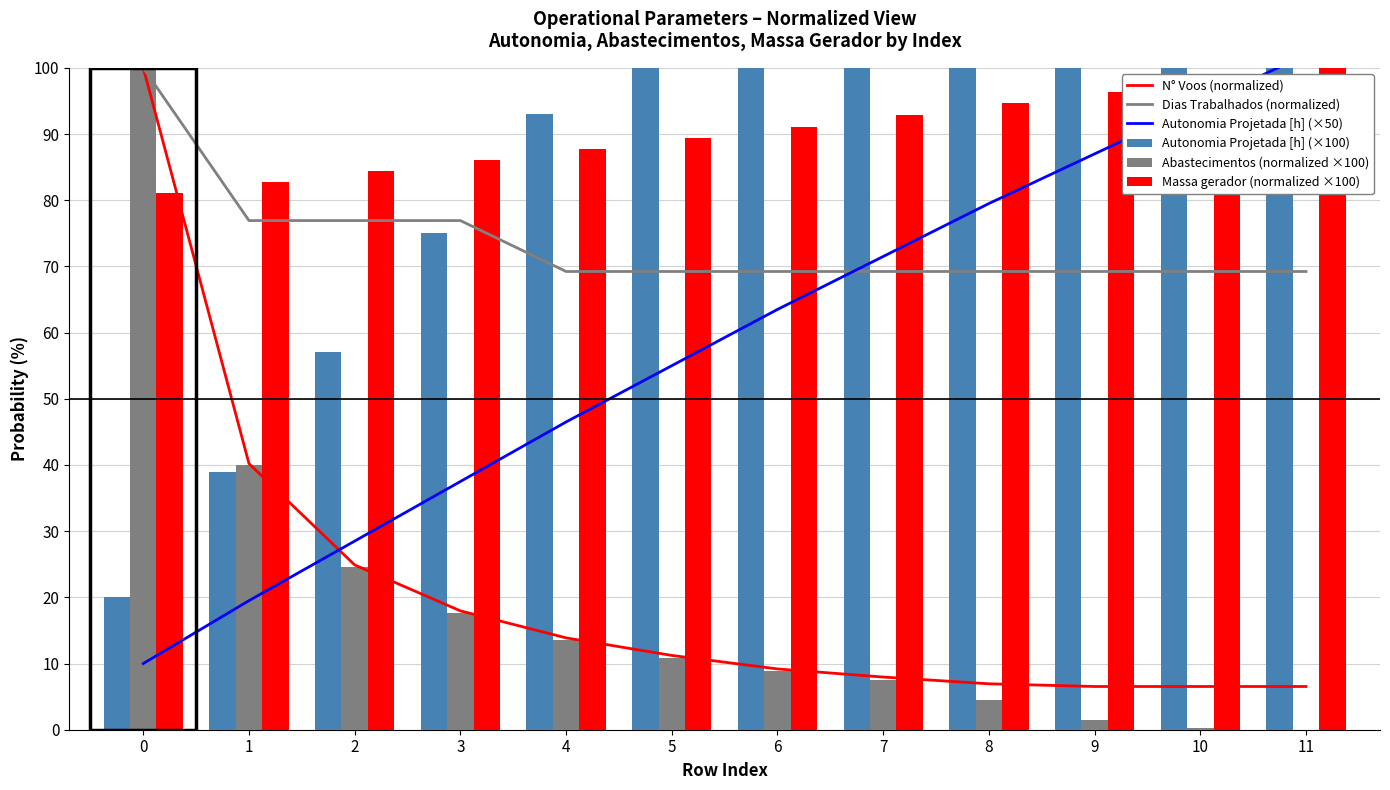

At which label does Autonomia Projetada [h] (×100) first exceed 127?

7